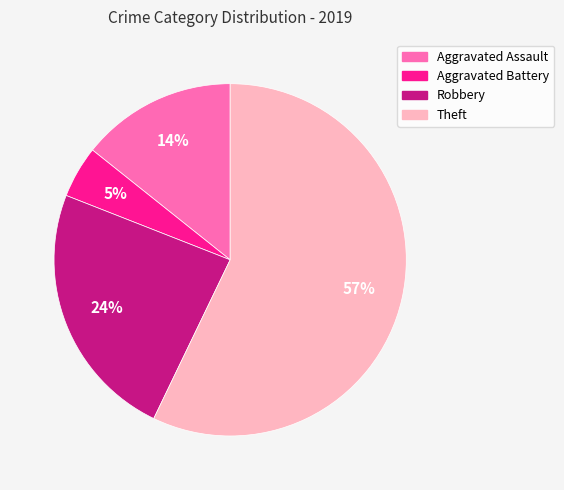

Is it true that Robbery is 24% of the pie?

True